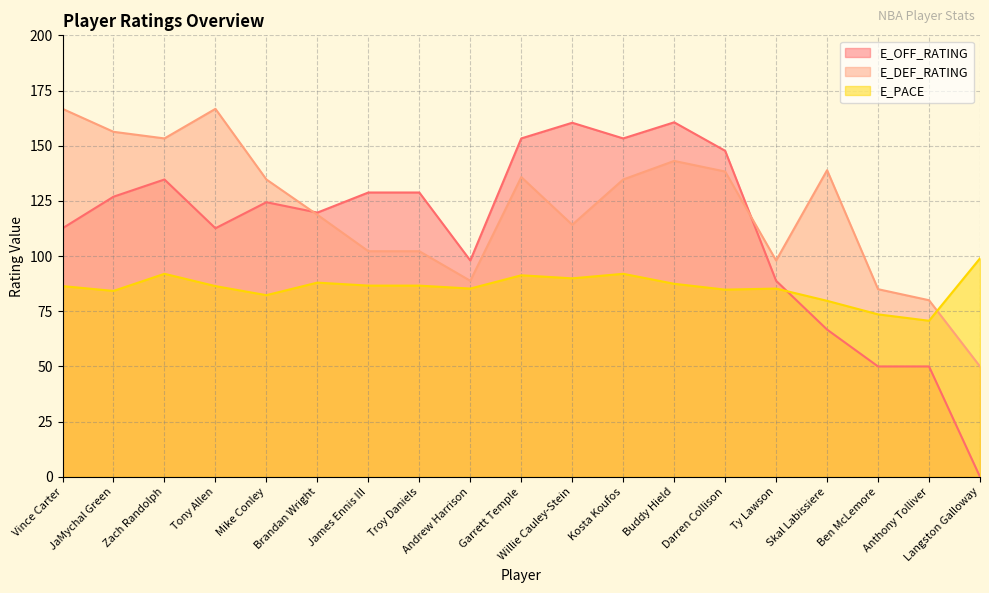

What is the value of the E_DEF_RATING point at the 11th from the left?

114.2